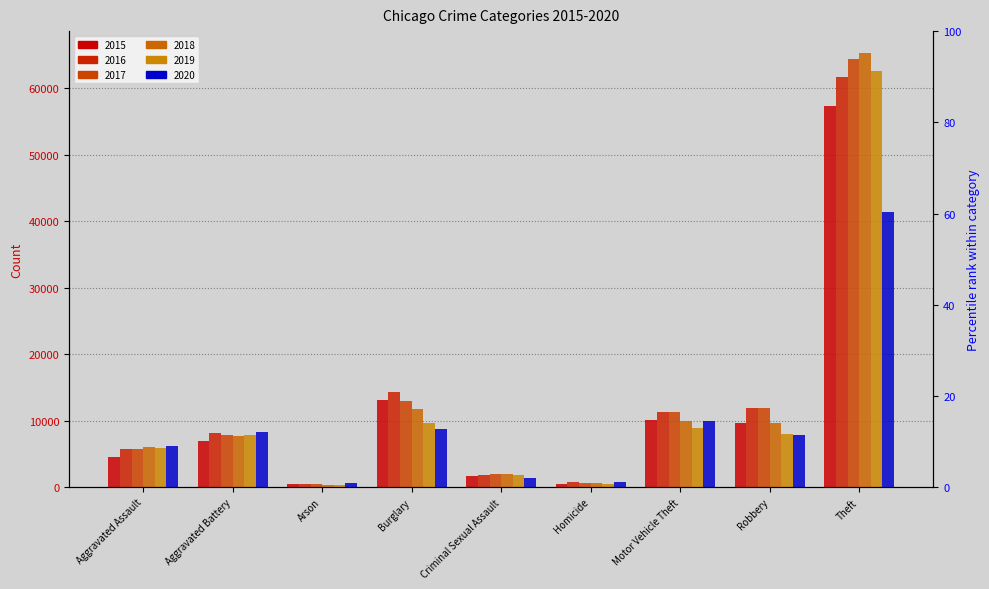

Which series has the largest range (max minus min)?

2018